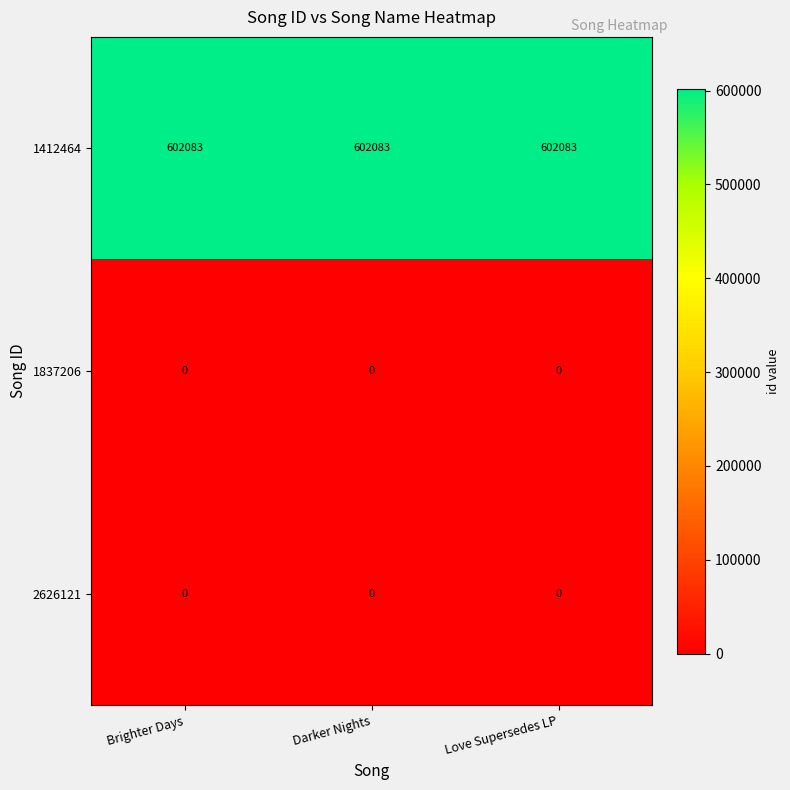

At how many categories does at least one series exceed 281277?

3